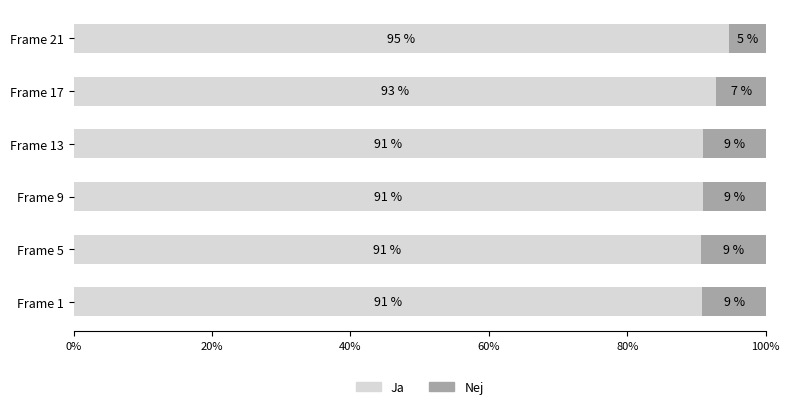

At how many categories does at least one series exceed 0?

6